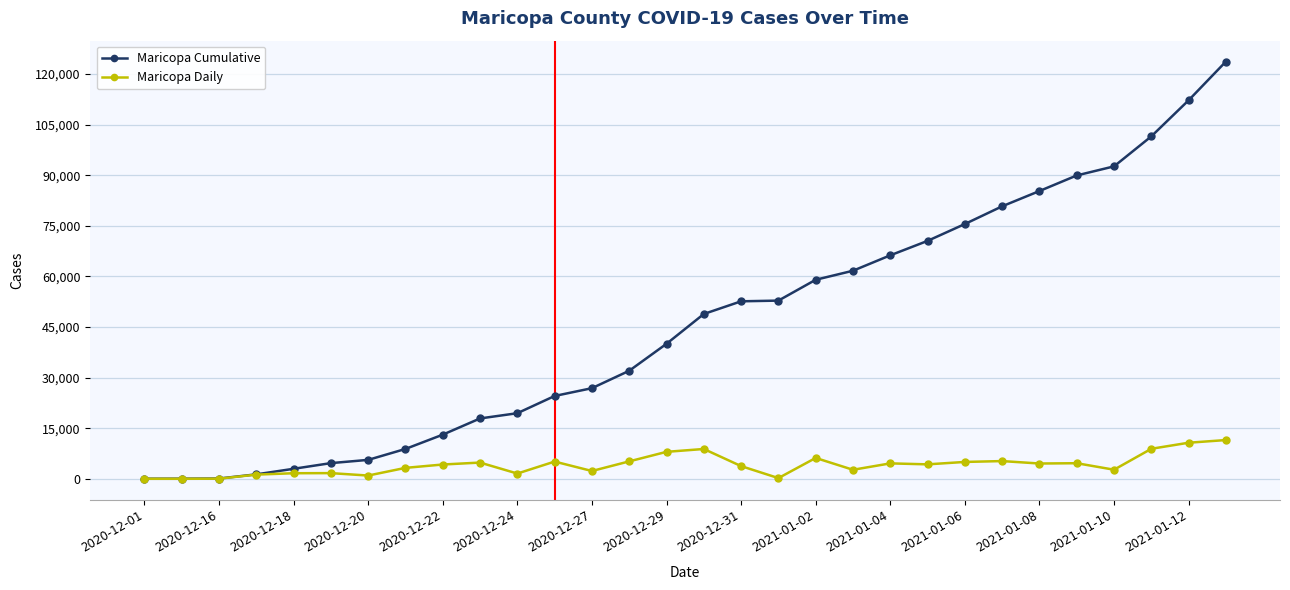

Which series has the widest spread of values?

Maricopa Cumulative